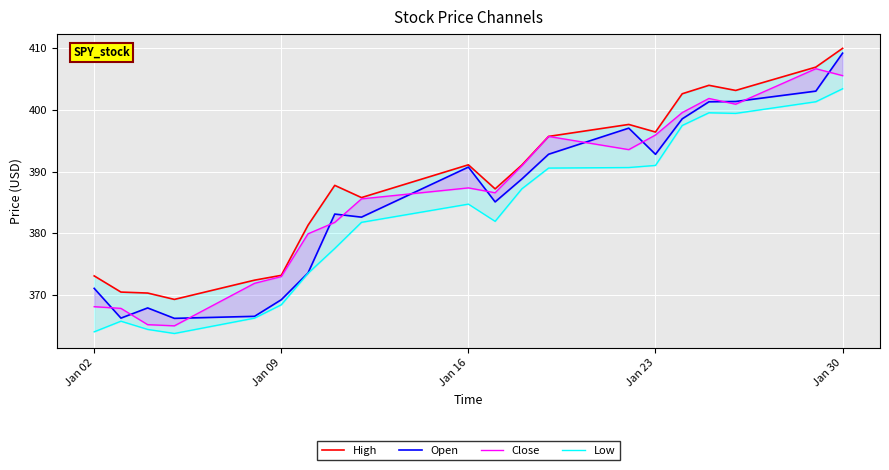

What is the difference between the maximum and minimum values in the High series?

40.7